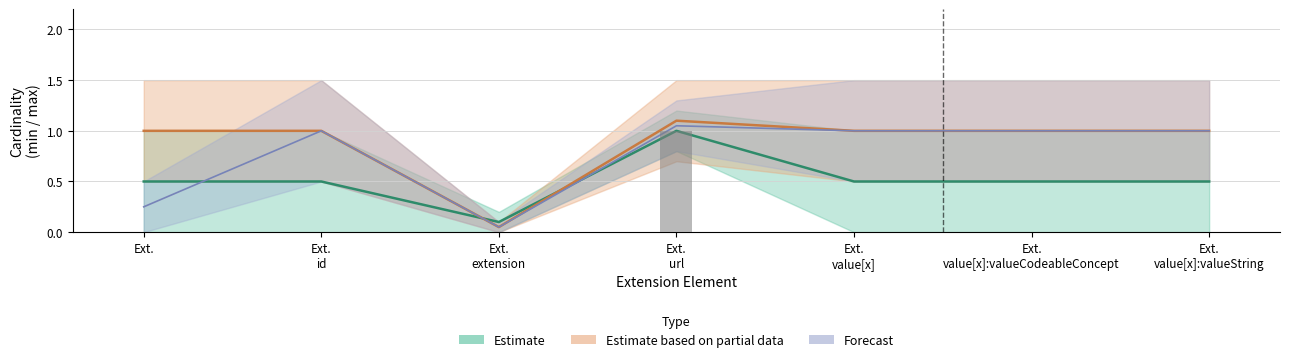

At which label does Estimate based on partial data first exceed 1?

Ext. url